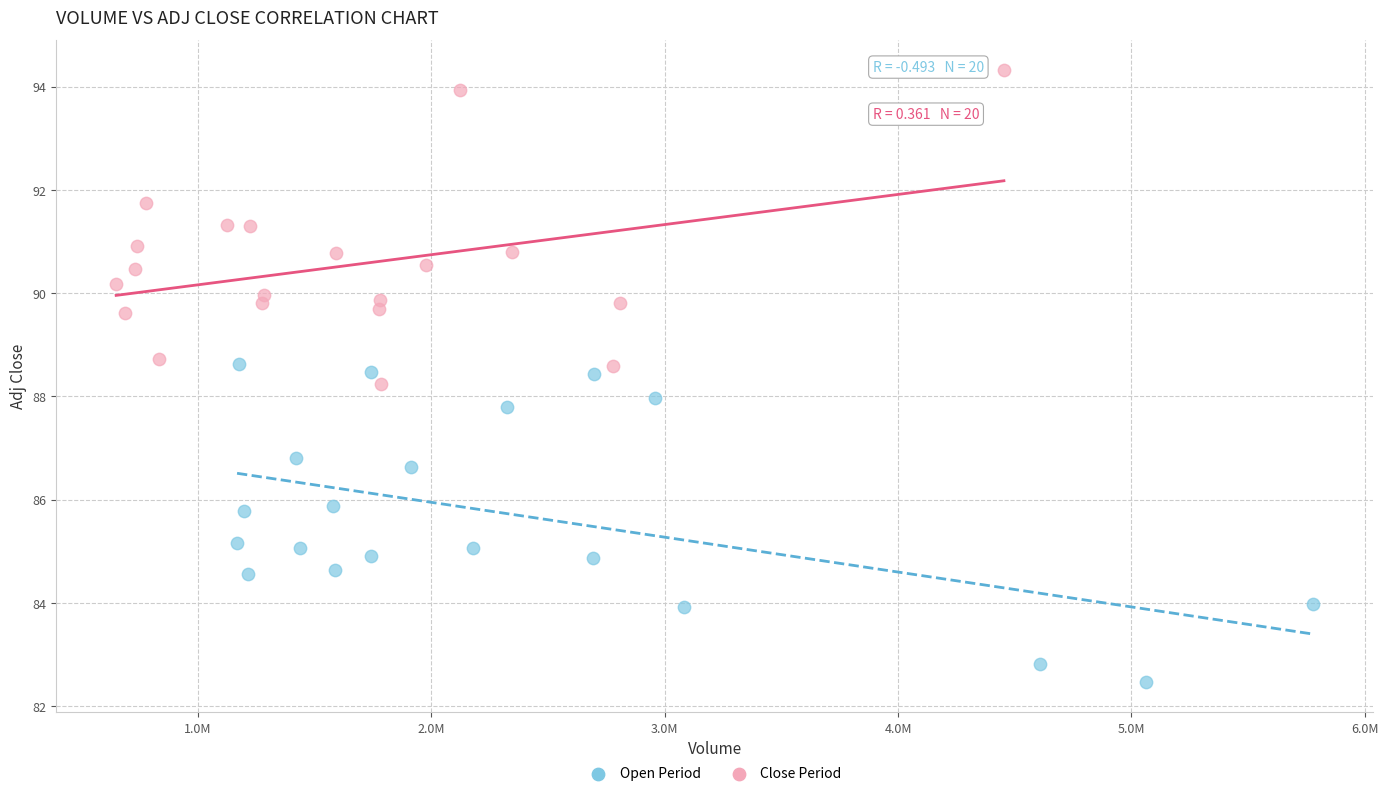

Which series contains the highest Y value?

Close Period